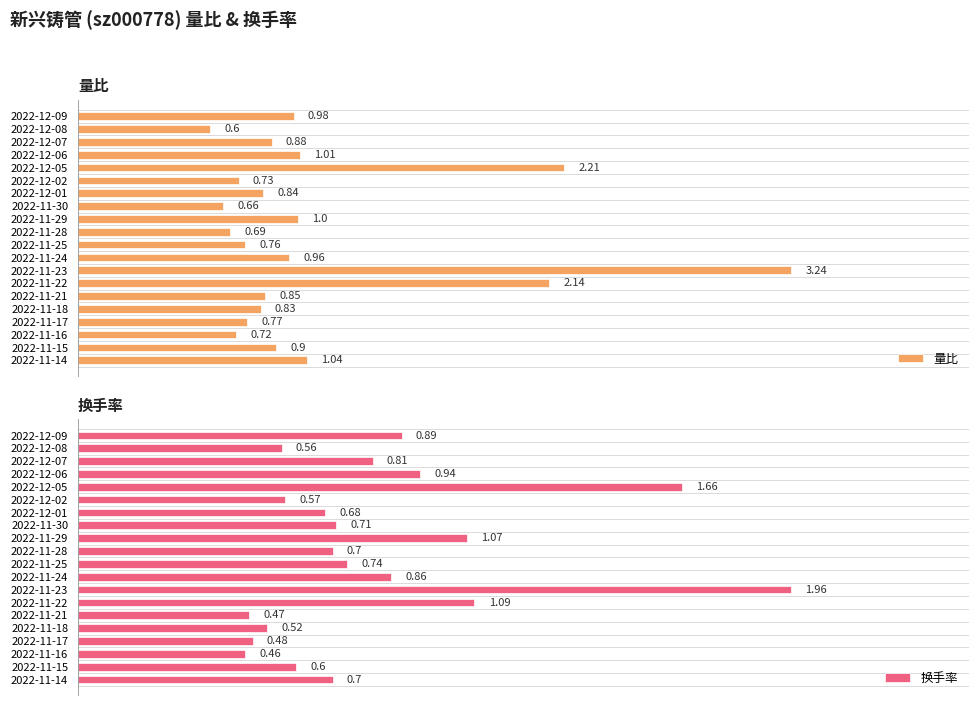

How many bars are there in each group?

2